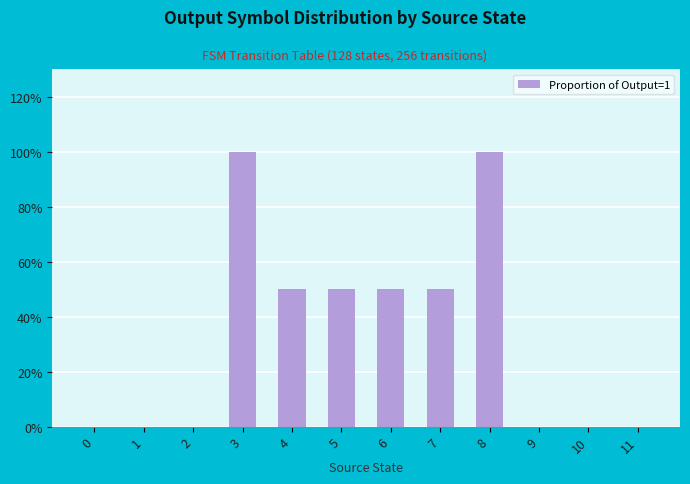

Which has a higher value, 2 or 0?

2